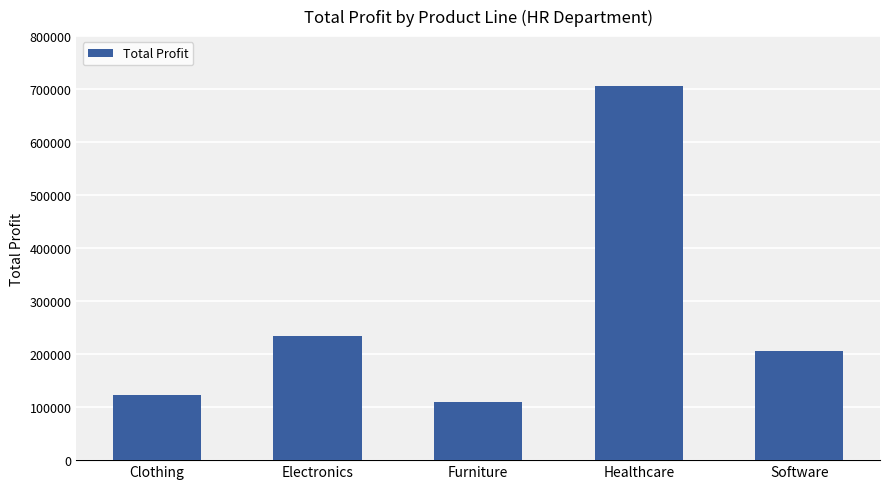

List the labels in order of value, smallest first.

Furniture, Clothing, Software, Electronics, Healthcare